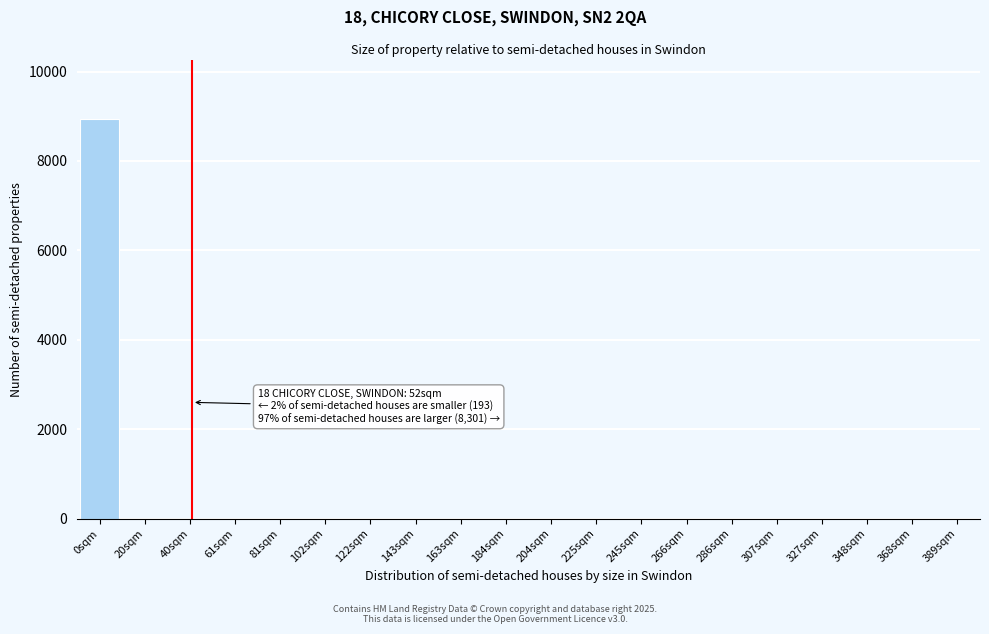

Reading right to left, list all the values displayed in this chart.

389sqm=0	368sqm=0	348sqm=0	327sqm=0	307sqm=0	286sqm=0	266sqm=0	245sqm=0	225sqm=0	204sqm=0	184sqm=0	163sqm=0	143sqm=0	122sqm=0	102sqm=0	81sqm=0	61sqm=0	40sqm=0	20sqm=0	0sqm=8929